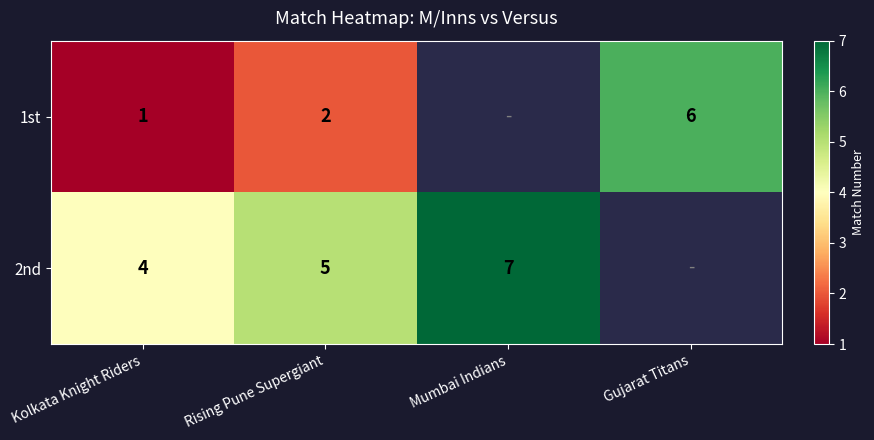

Rank the series at Rising Pune Supergiant from highest to lowest value.

2nd, 1st